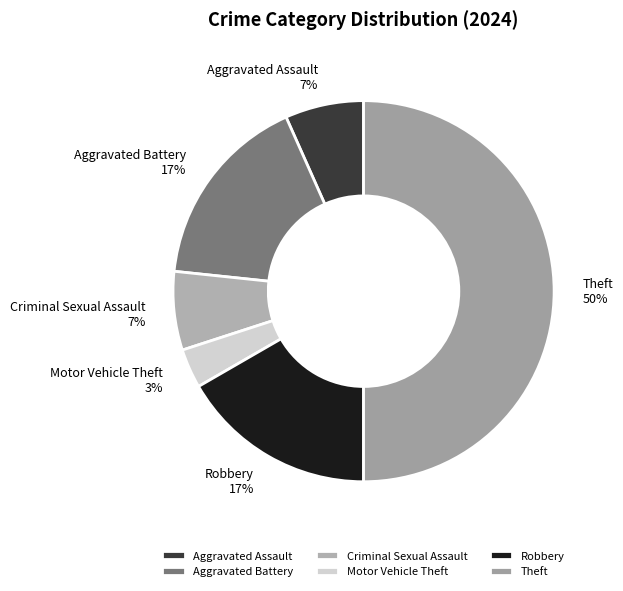

Is Criminal Sexual Assault the majority of the pie?

No